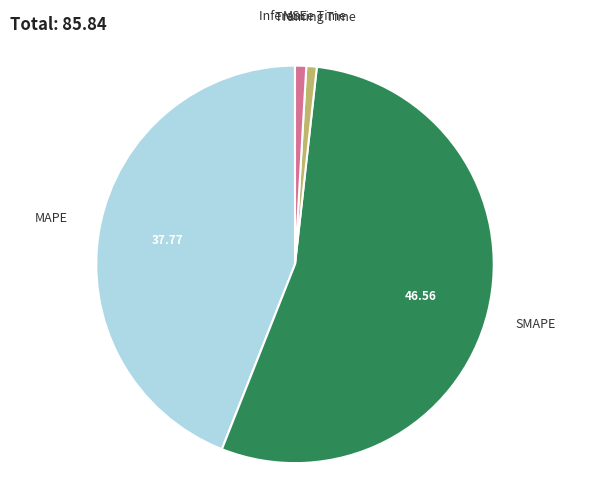

Is SMAPE the majority of the pie?

Yes